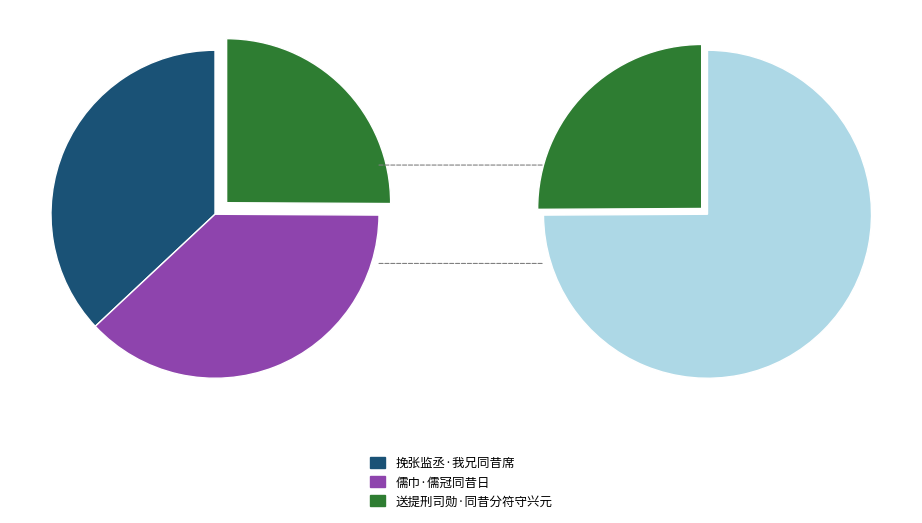

Count the number of slices in the pie.

3